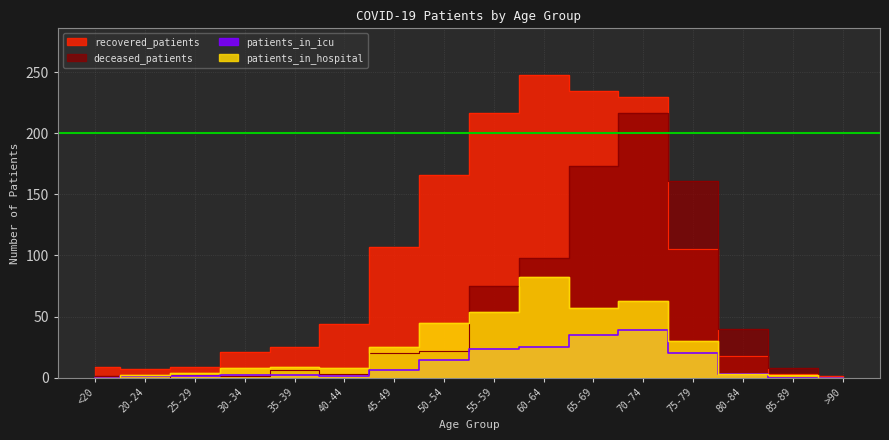

True or false: recovered_patients and deceased_patients cross at least once.

True